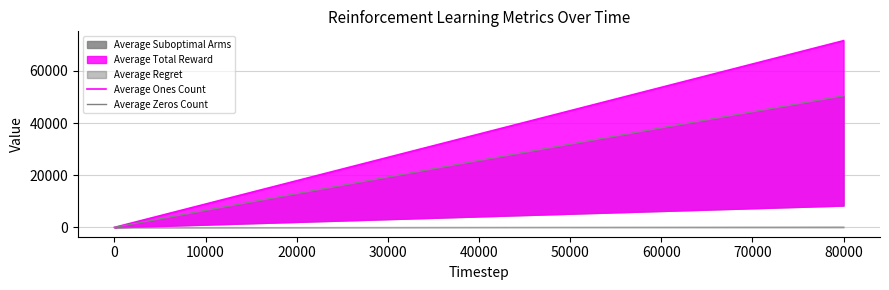

Between 10000 and 50000, which series saw the biggest shift?

Average Ones Count